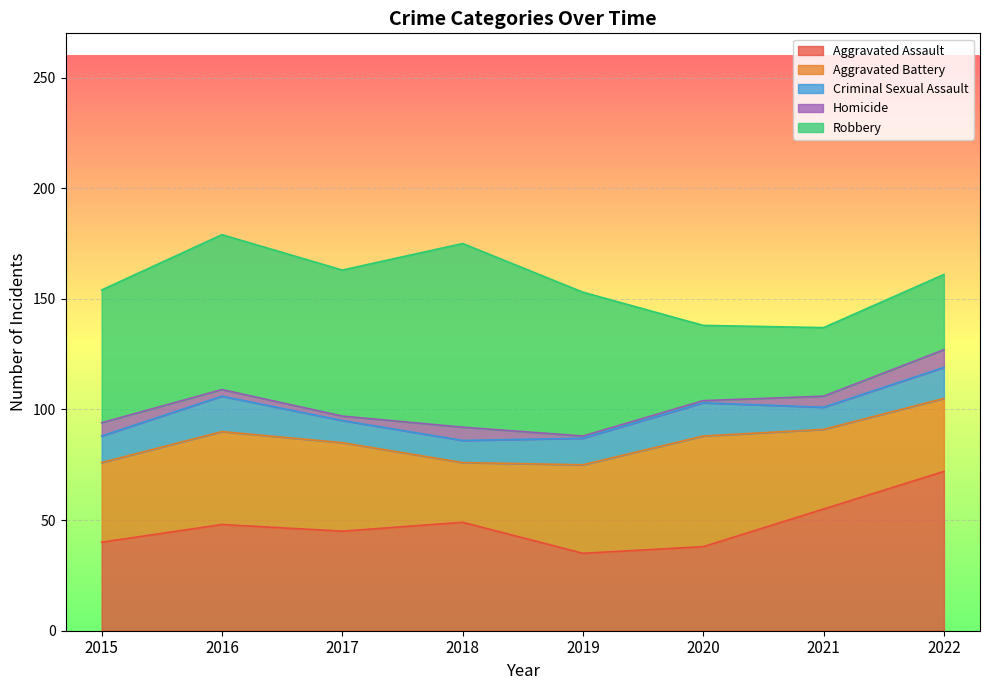

Between 2018 and 2021, which series saw the biggest shift?

Robbery